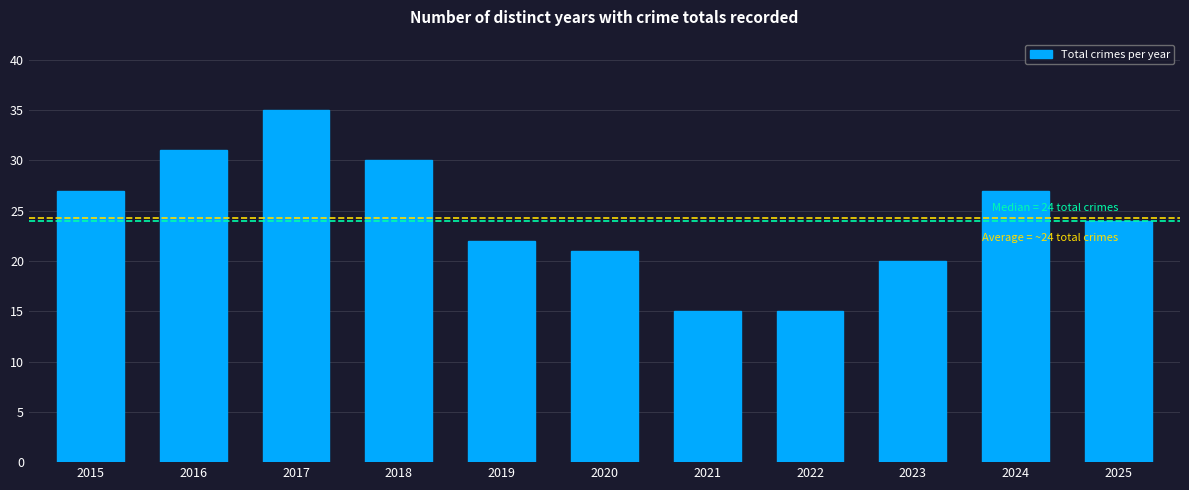

What is the sum of the values at 2015 and 2020?

48